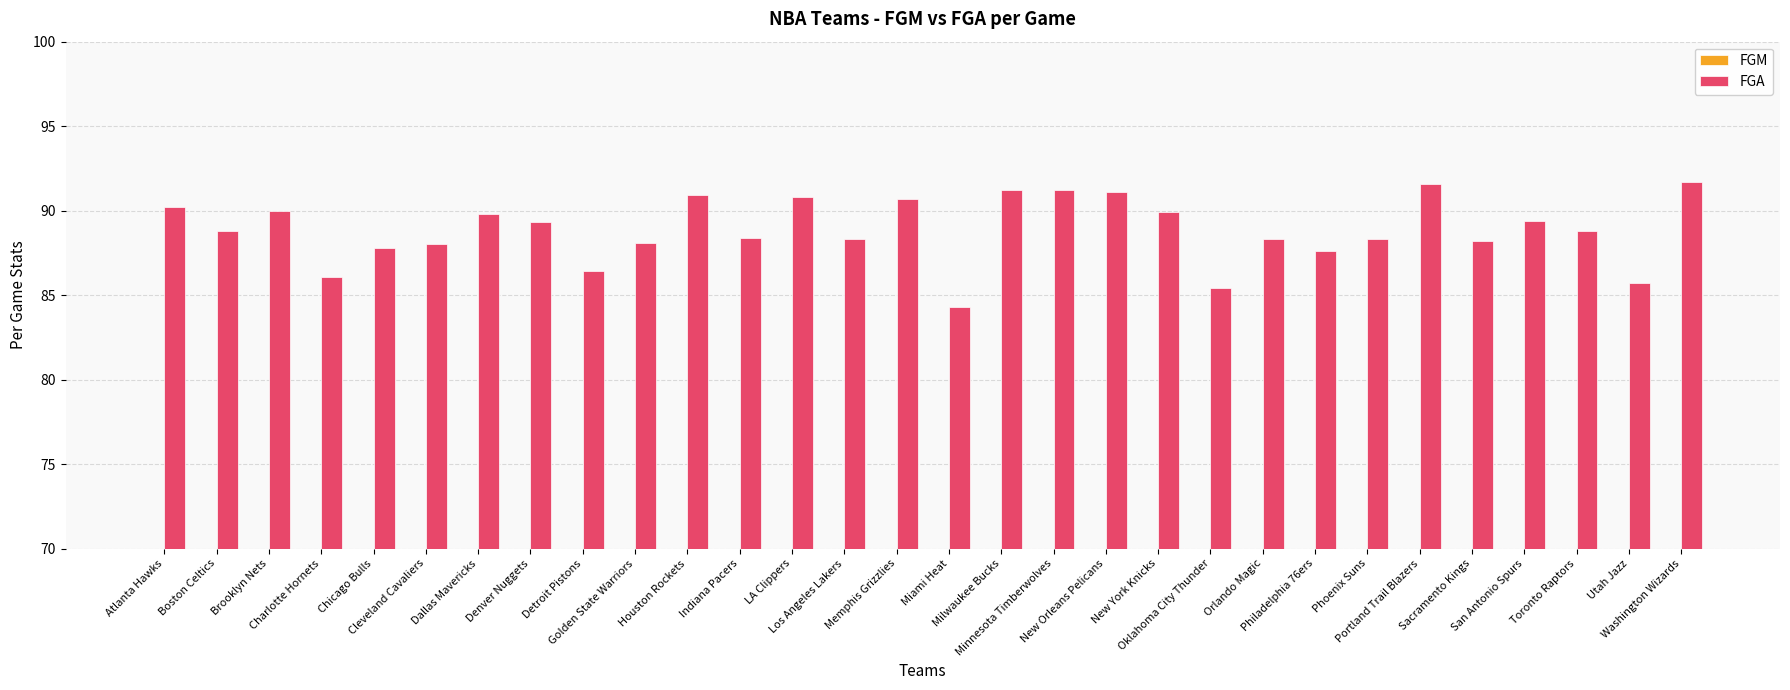

What is the label of the 7th bar from the right?

Phoenix Suns